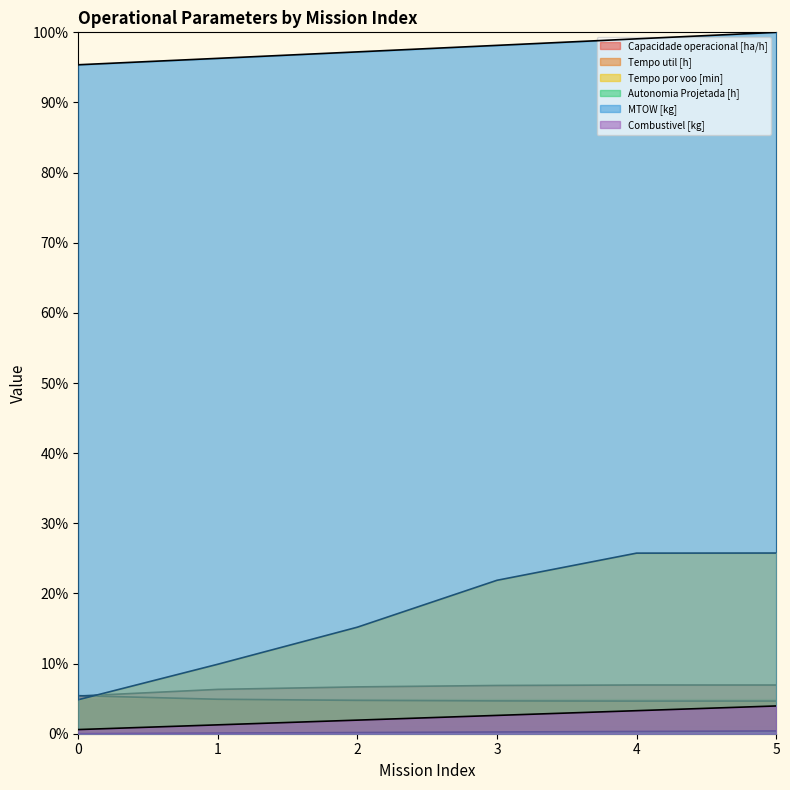

True or false: Autonomia Projetada [h] and MTOW [kg] cross at least once.

False